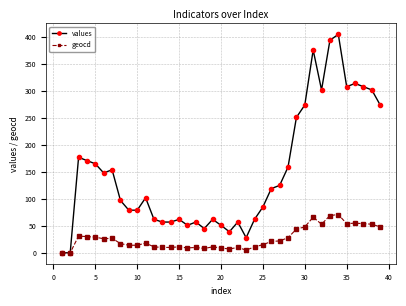

Which series has the largest total across all categories?

values